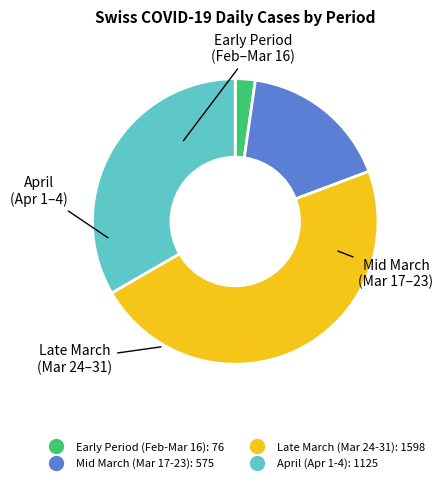

Is there any slice that represents more than half of the pie?

No